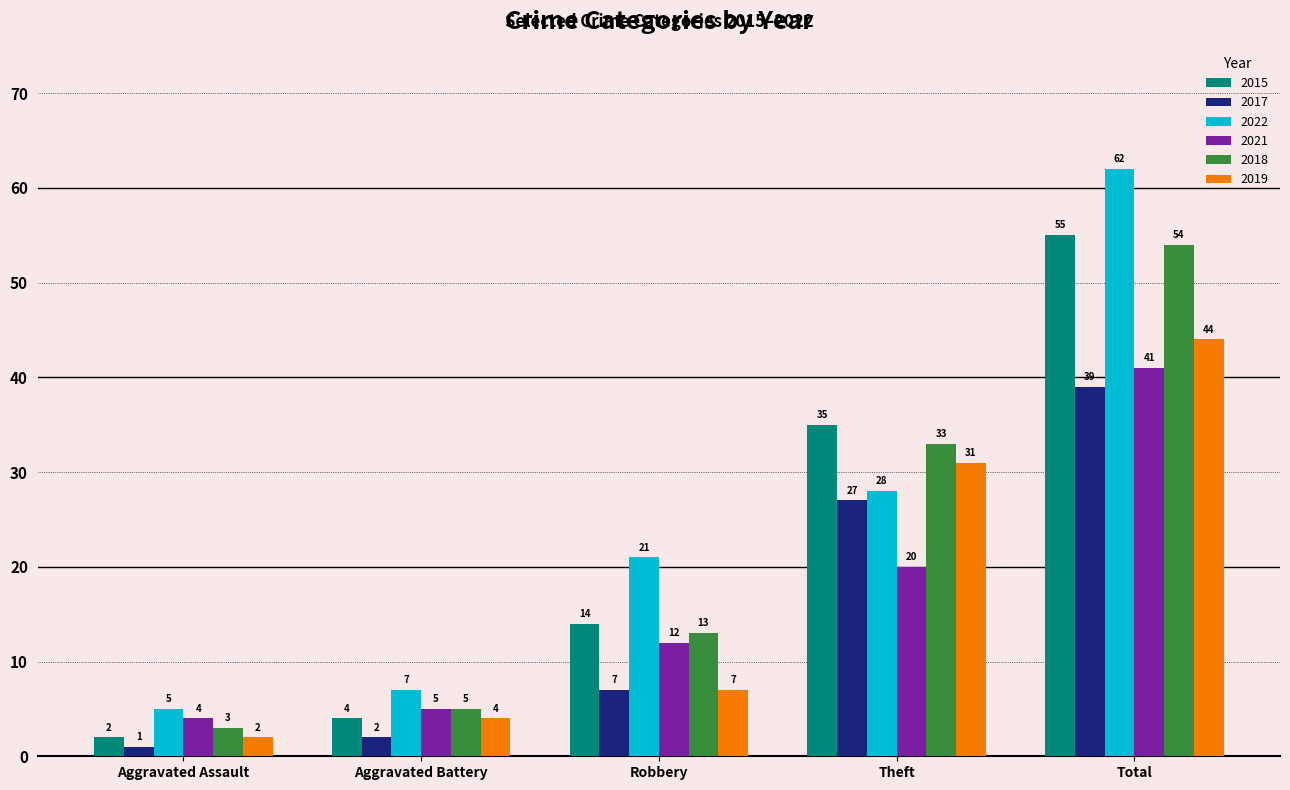

What is the value of the 2017 bar at the 2nd from the left?

2